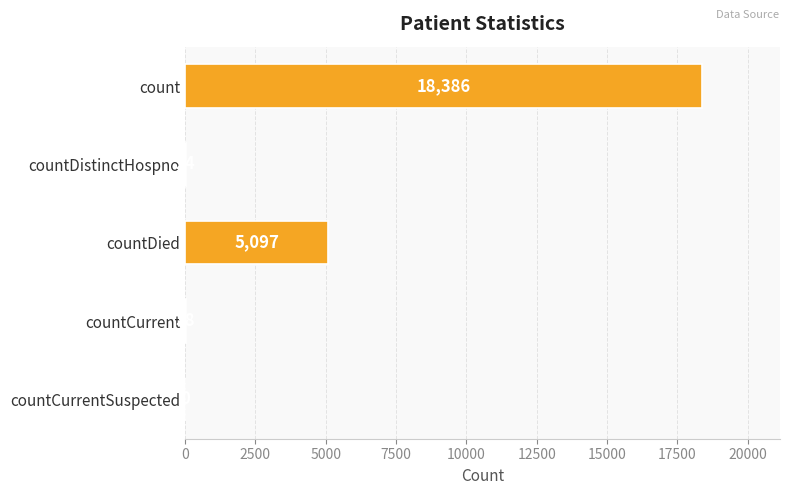

What is the greatest value displayed?

18386